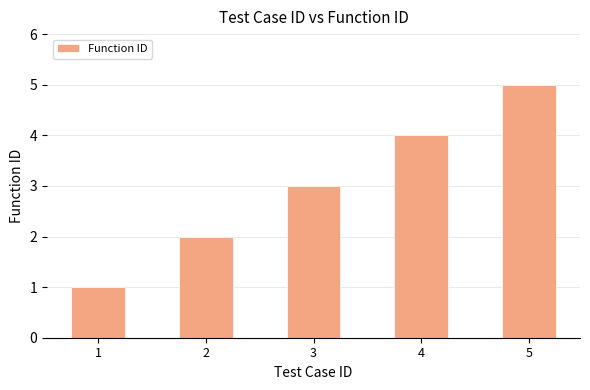

Between 3 and 4, which is larger?

4